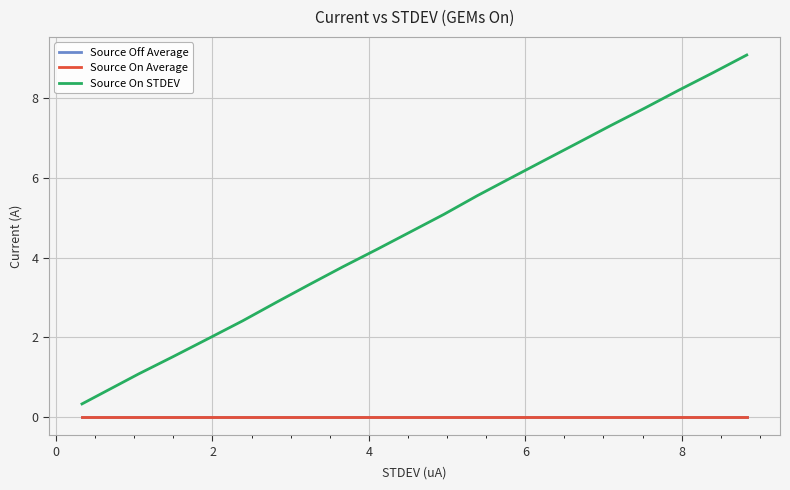

Is this an area chart (filled region under the line)?

No